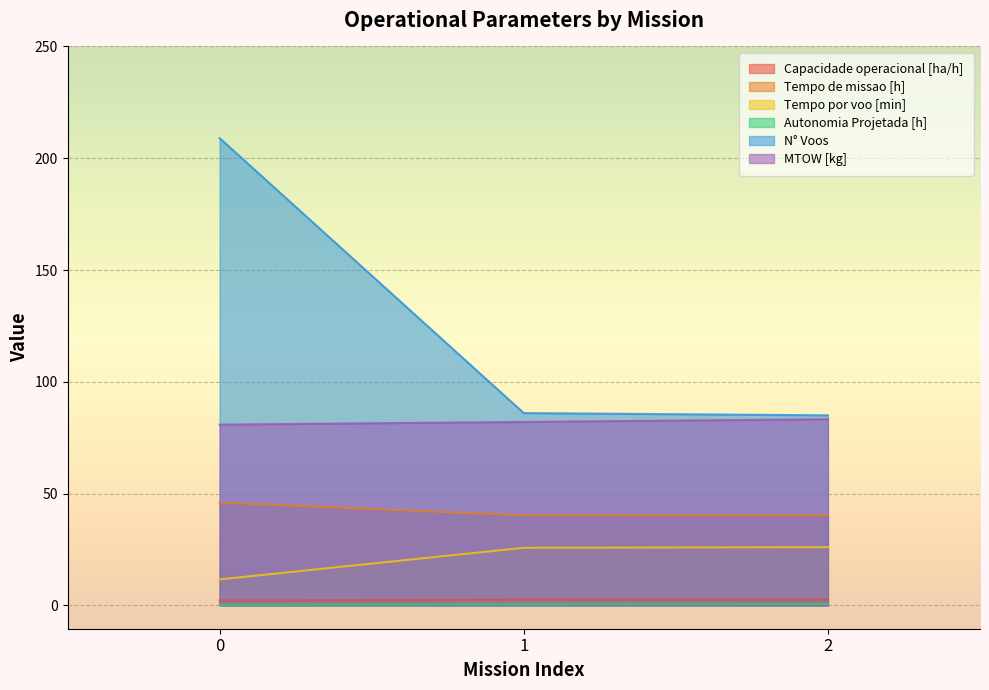

True or false: Autonomia Projetada [h] has a value of 0.6 at 2.

True